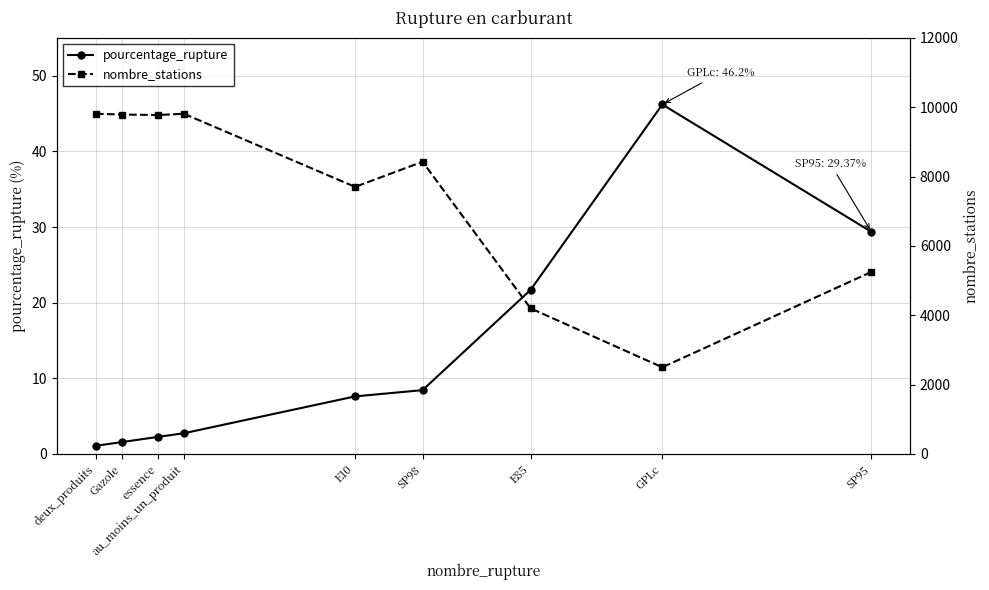

What is the spread (max minus min) of values at E10?

7695.4